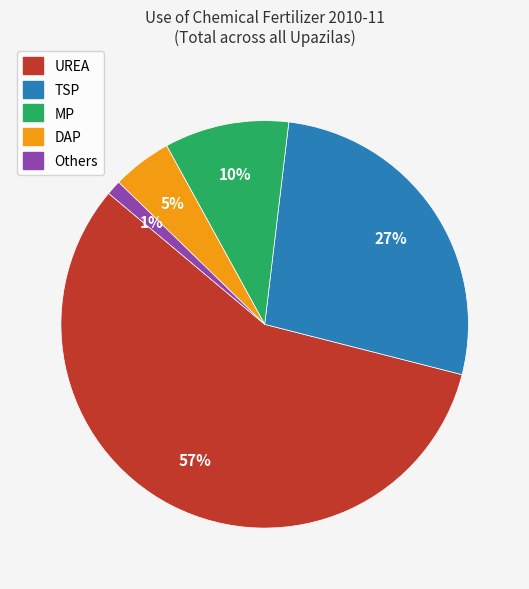

To the nearest percent, what is the difference between the largest and smallest slice percentages?

56%